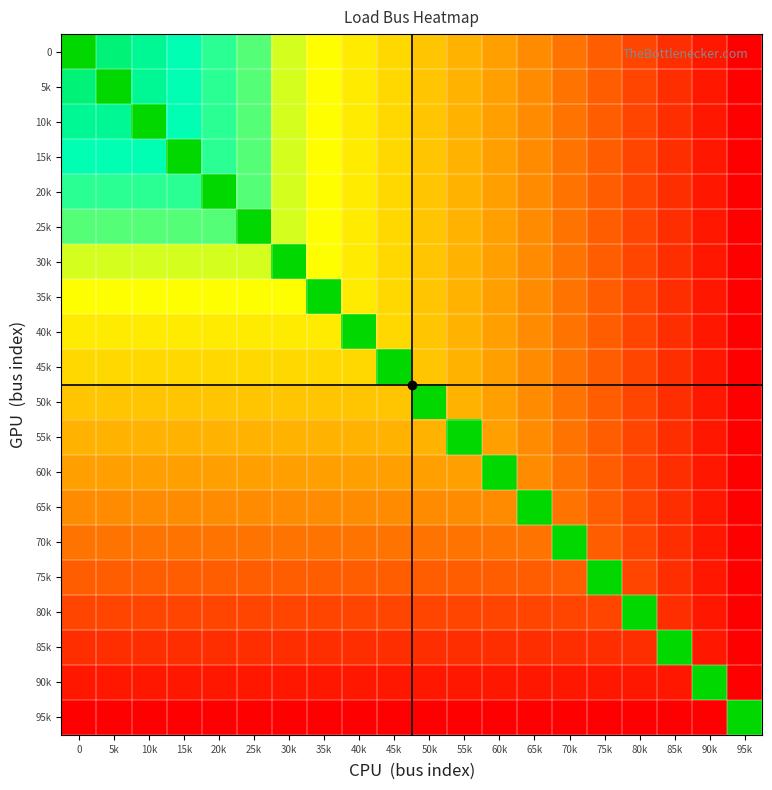

Reading right to left, extract all data points from this chart.

0: 95k=24	90k=23	85k=22	80k=21	75k=20	70k=19	65k=18	60k=17	55k=16	50k=15	45k=14	40k=13	35k=12	30k=11	25k=8	20k=7	15k=6	10k=5	5k=4	0=0
5k: 95k=24	90k=23	85k=22	80k=21	75k=20	70k=19	65k=18	60k=17	55k=16	50k=15	45k=14	40k=13	35k=12	30k=11	25k=8	20k=7	15k=6	10k=5	5k=0	0=4
10k: 95k=24	90k=23	85k=22	80k=21	75k=20	70k=19	65k=18	60k=17	55k=16	50k=15	45k=14	40k=13	35k=12	30k=11	25k=8	20k=7	15k=6	10k=0	5k=5	0=5
15k: 95k=24	90k=23	85k=22	80k=21	75k=20	70k=19	65k=18	60k=17	55k=16	50k=15	45k=14	40k=13	35k=12	30k=11	25k=8	20k=7	15k=0	10k=6	5k=6	0=6
20k: 95k=24	90k=23	85k=22	80k=21	75k=20	70k=19	65k=18	60k=17	55k=16	50k=15	45k=14	40k=13	35k=12	30k=11	25k=8	20k=0	15k=7	10k=7	5k=7	0=7
25k: 95k=24	90k=23	85k=22	80k=21	75k=20	70k=19	65k=18	60k=17	55k=16	50k=15	45k=14	40k=13	35k=12	30k=11	25k=0	20k=8	15k=8	10k=8	5k=8	0=8
30k: 95k=24	90k=23	85k=22	80k=21	75k=20	70k=19	65k=18	60k=17	55k=16	50k=15	45k=14	40k=13	35k=12	30k=0	25k=11	20k=11	15k=11	10k=11	5k=11	0=11
35k: 95k=24	90k=23	85k=22	80k=21	75k=20	70k=19	65k=18	60k=17	55k=16	50k=15	45k=14	40k=13	35k=0	30k=12	25k=12	20k=12	15k=12	10k=12	5k=12	0=12
40k: 95k=24	90k=23	85k=22	80k=21	75k=20	70k=19	65k=18	60k=17	55k=16	50k=15	45k=14	40k=0	35k=13	30k=13	25k=13	20k=13	15k=13	10k=13	5k=13	0=13
45k: 95k=24	90k=23	85k=22	80k=21	75k=20	70k=19	65k=18	60k=17	55k=16	50k=15	45k=0	40k=14	35k=14	30k=14	25k=14	20k=14	15k=14	10k=14	5k=14	0=14
50k: 95k=24	90k=23	85k=22	80k=21	75k=20	70k=19	65k=18	60k=17	55k=16	50k=0	45k=15	40k=15	35k=15	30k=15	25k=15	20k=15	15k=15	10k=15	5k=15	0=15
55k: 95k=24	90k=23	85k=22	80k=21	75k=20	70k=19	65k=18	60k=17	55k=0	50k=16	45k=16	40k=16	35k=16	30k=16	25k=16	20k=16	15k=16	10k=16	5k=16	0=16
60k: 95k=24	90k=23	85k=22	80k=21	75k=20	70k=19	65k=18	60k=0	55k=17	50k=17	45k=17	40k=17	35k=17	30k=17	25k=17	20k=17	15k=17	10k=17	5k=17	0=17
65k: 95k=24	90k=23	85k=22	80k=21	75k=20	70k=19	65k=0	60k=18	55k=18	50k=18	45k=18	40k=18	35k=18	30k=18	25k=18	20k=18	15k=18	10k=18	5k=18	0=18
70k: 95k=24	90k=23	85k=22	80k=21	75k=20	70k=0	65k=19	60k=19	55k=19	50k=19	45k=19	40k=19	35k=19	30k=19	25k=19	20k=19	15k=19	10k=19	5k=19	0=19
75k: 95k=24	90k=23	85k=22	80k=21	75k=0	70k=20	65k=20	60k=20	55k=20	50k=20	45k=20	40k=20	35k=20	30k=20	25k=20	20k=20	15k=20	10k=20	5k=20	0=20
80k: 95k=24	90k=23	85k=22	80k=0	75k=21	70k=21	65k=21	60k=21	55k=21	50k=21	45k=21	40k=21	35k=21	30k=21	25k=21	20k=21	15k=21	10k=21	5k=21	0=21
85k: 95k=24	90k=23	85k=0	80k=22	75k=22	70k=22	65k=22	60k=22	55k=22	50k=22	45k=22	40k=22	35k=22	30k=22	25k=22	20k=22	15k=22	10k=22	5k=22	0=22
90k: 95k=24	90k=0	85k=23	80k=23	75k=23	70k=23	65k=23	60k=23	55k=23	50k=23	45k=23	40k=23	35k=23	30k=23	25k=23	20k=23	15k=23	10k=23	5k=23	0=23
95k: 95k=0	90k=24	85k=24	80k=24	75k=24	70k=24	65k=24	60k=24	55k=24	50k=24	45k=24	40k=24	35k=24	30k=24	25k=24	20k=24	15k=24	10k=24	5k=24	0=24